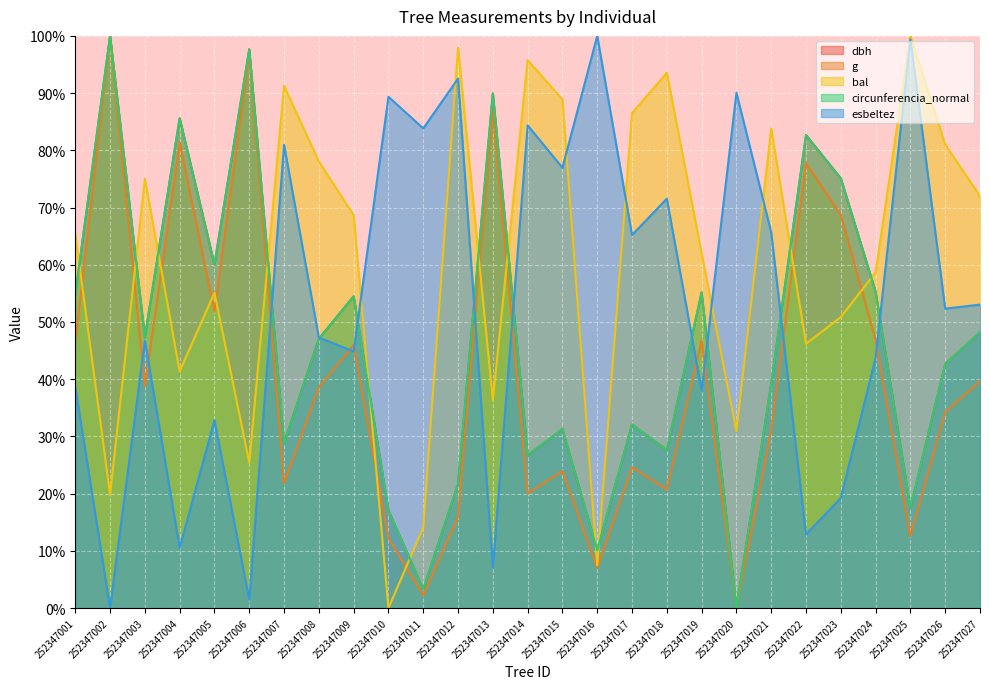

Which has a higher value, 252347025 or 252347015?

252347015